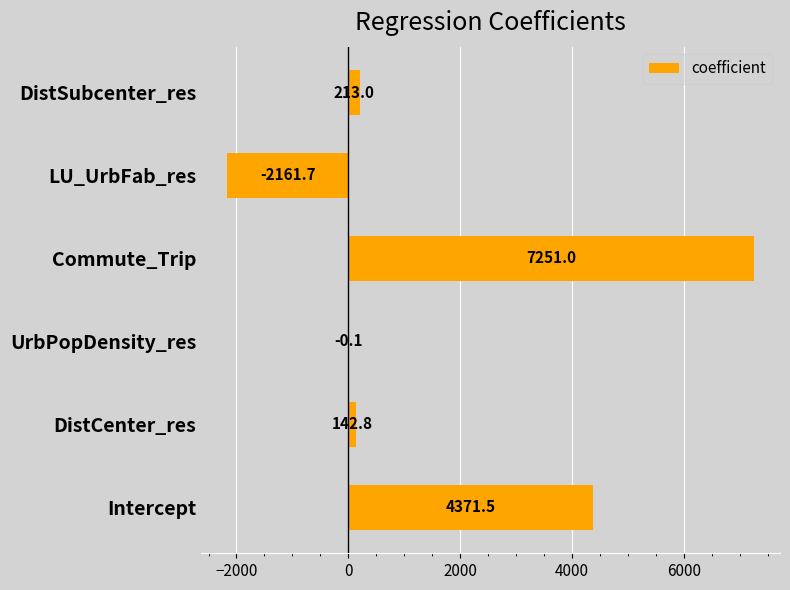

Is it true that the value at Intercept is 4371.5?

True